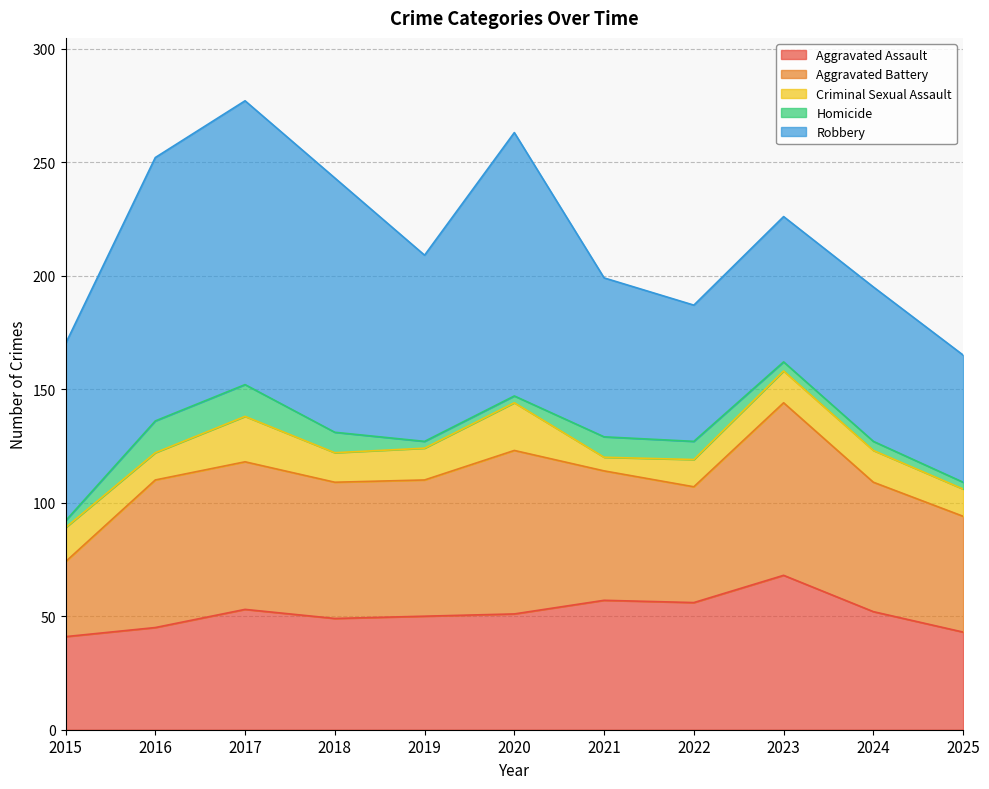

Which series ends up on top after the final intersection of Robbery and Aggravated Battery?

Robbery